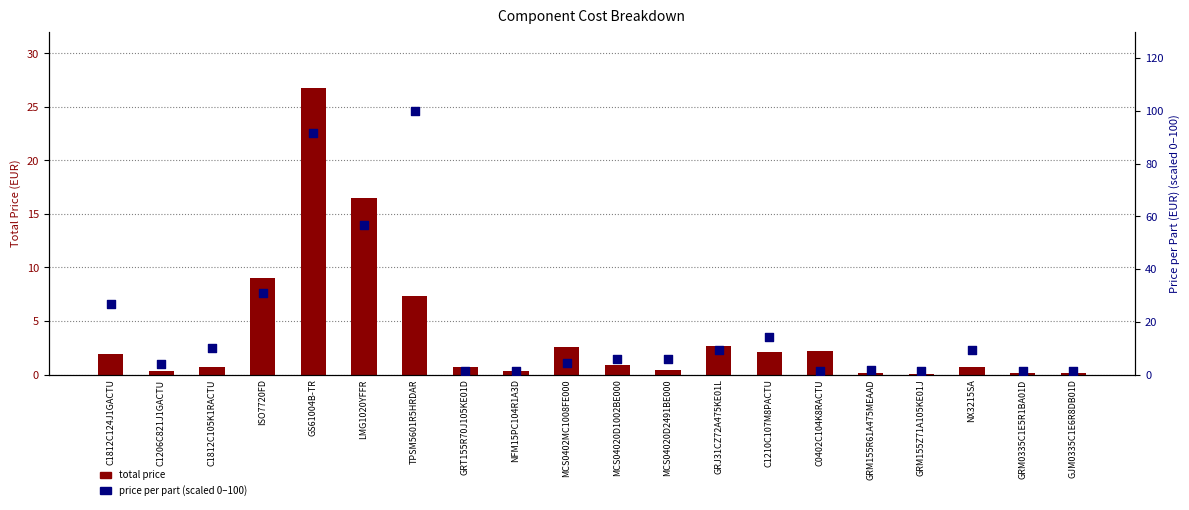

Which series has the largest total across all categories?

price per part (scaled 0-100)